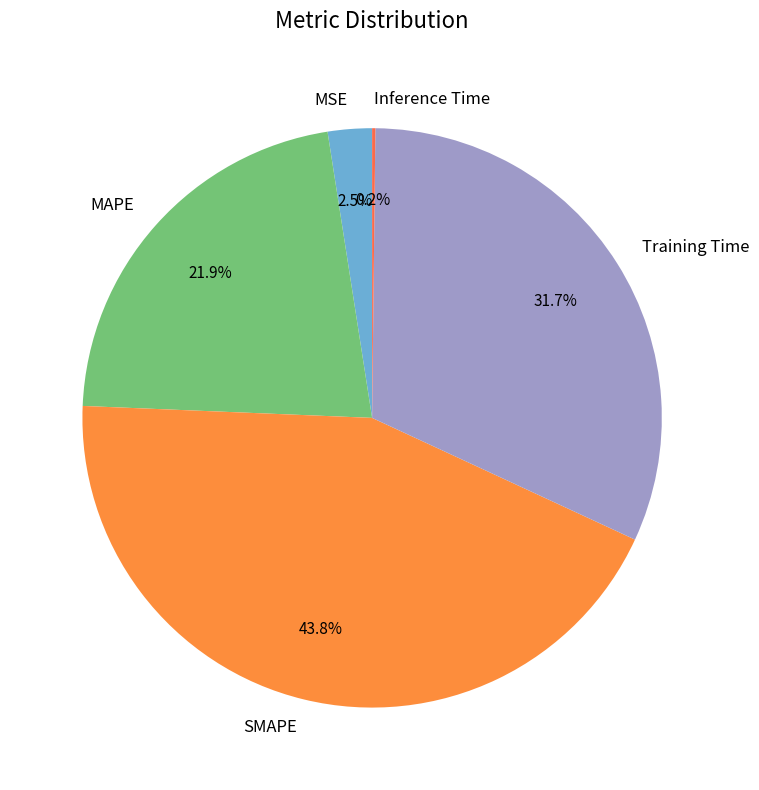

To the nearest percent, what portion does MAPE represent?

22%